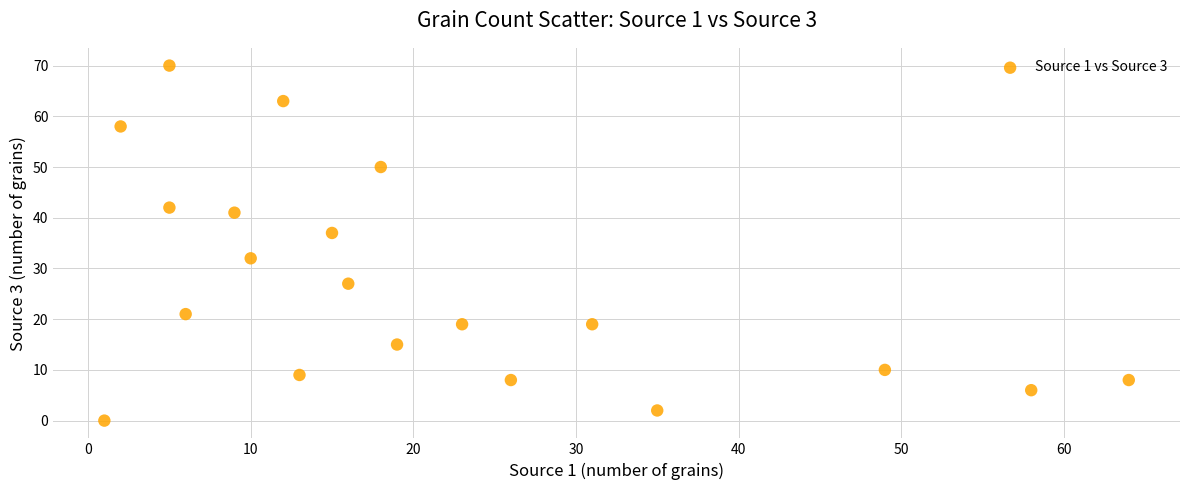

What Y value in the scatter plot is closest to 35?

37